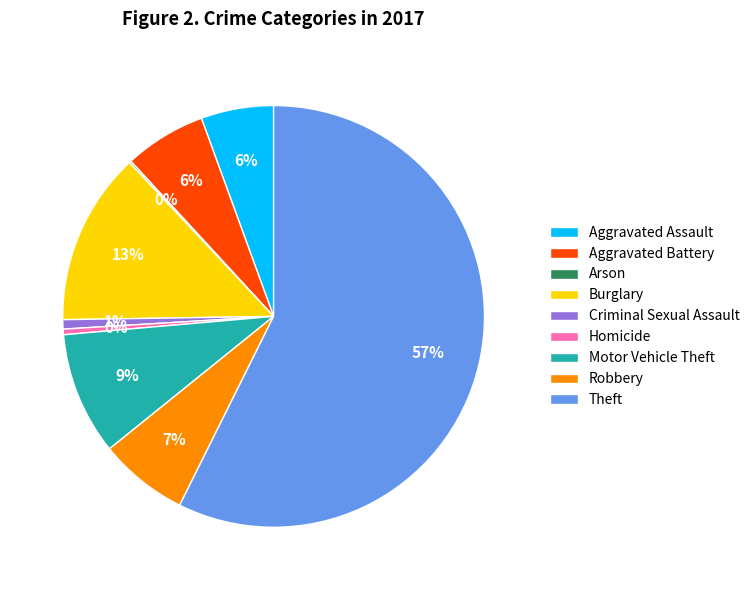

To the nearest percent, what is the difference between the Robbery and Aggravated Assault slice percentages?

1%